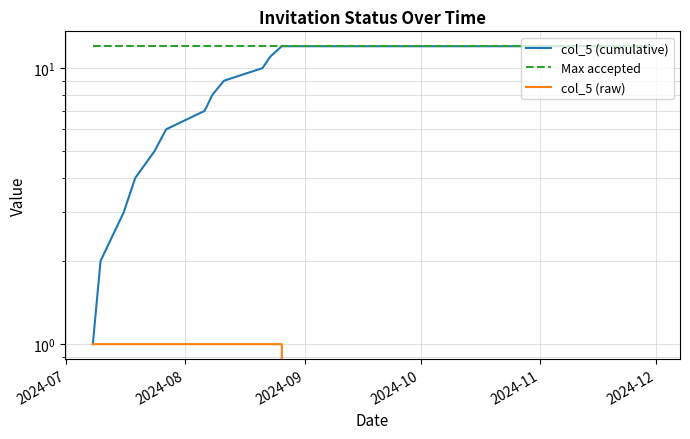

Which series has the widest spread of values?

col_5 (cumulative)